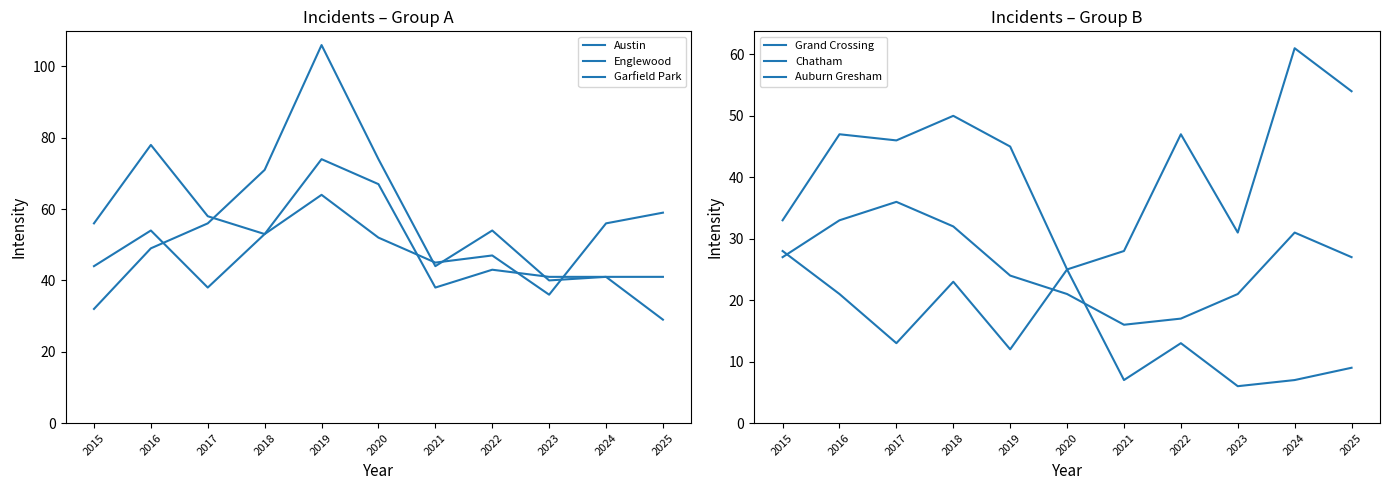

Reading left to right, what are all the values shown in this chart?

Austin: 2015=44	2016=54	2017=38	2018=53	2019=74	2020=67	2021=38	2022=43	2023=41	2024=41	2025=29
Englewood: 2015=56	2016=78	2017=58	2018=53	2019=64	2020=52	2021=45	2022=47	2023=36	2024=56	2025=59
Garfield Park: 2015=32	2016=49	2017=56	2018=71	2019=106	2020=74	2021=44	2022=54	2023=40	2024=41	2025=41
Grand Crossing: 2015=33	2016=47	2017=46	2018=50	2019=45	2020=25	2021=28	2022=47	2023=31	2024=61	2025=54
Chatham: 2015=27	2016=33	2017=36	2018=32	2019=24	2020=21	2021=16	2022=17	2023=21	2024=31	2025=27
Auburn Gresham: 2015=28	2016=21	2017=13	2018=23	2019=12	2020=25	2021=7	2022=13	2023=6	2024=7	2025=9